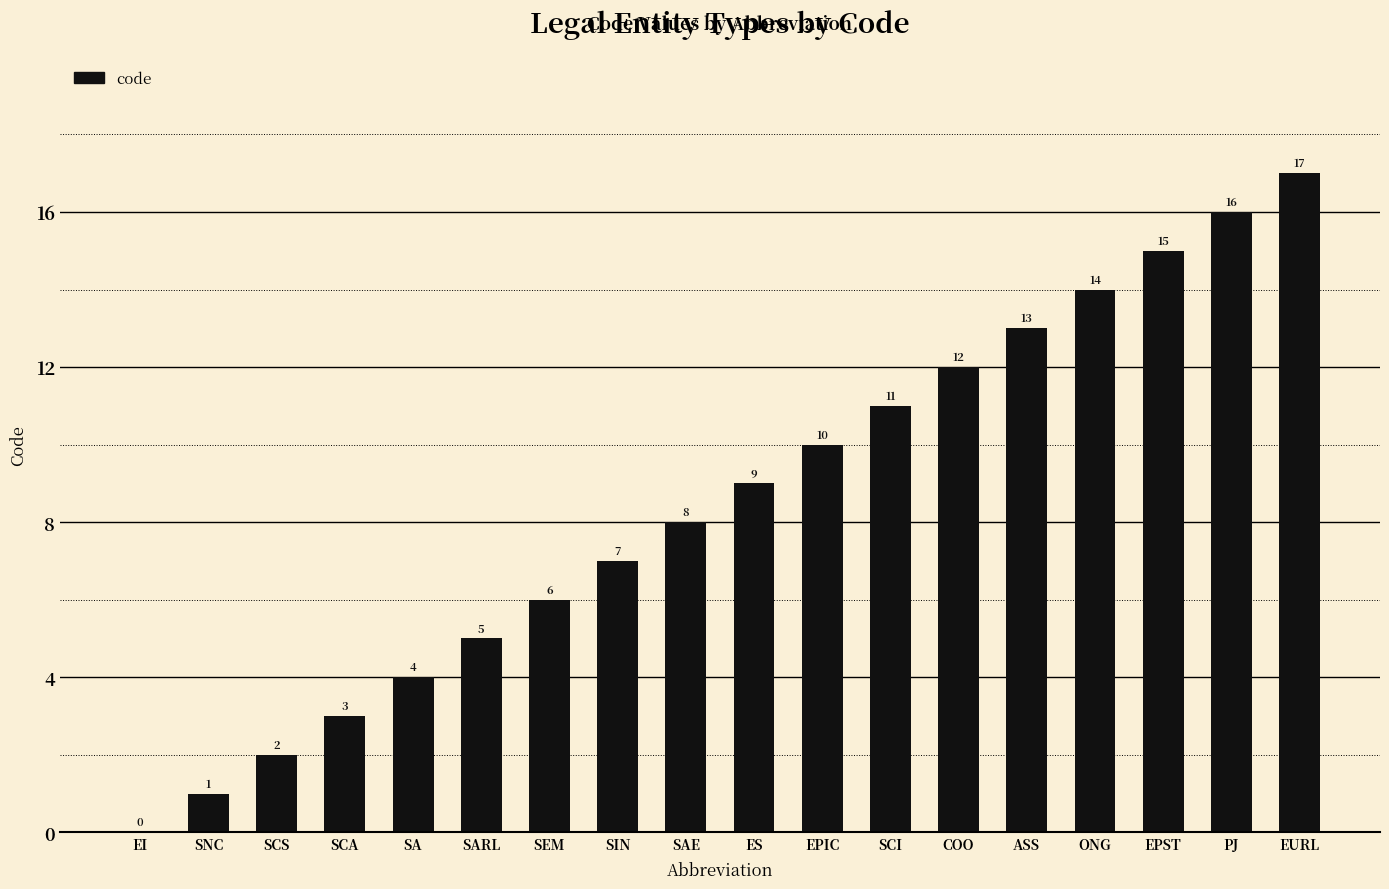

Is it true that the value at ASS is 13?

True